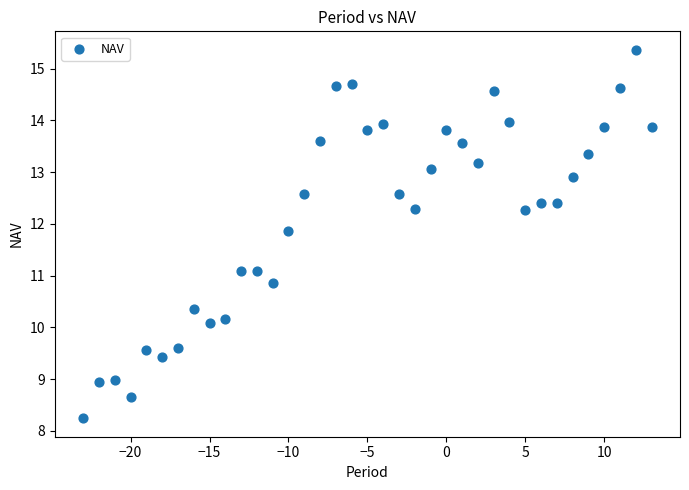

What is the range of Y values (max minus min)?

7.1